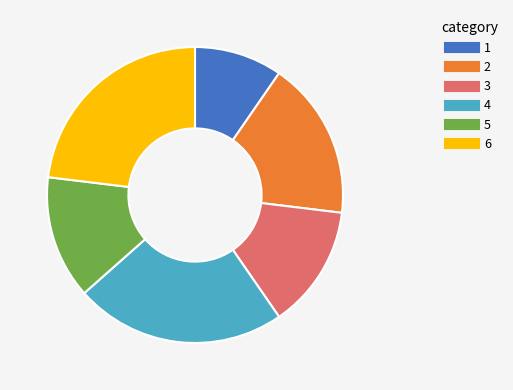

Does any single category account for the majority?

No